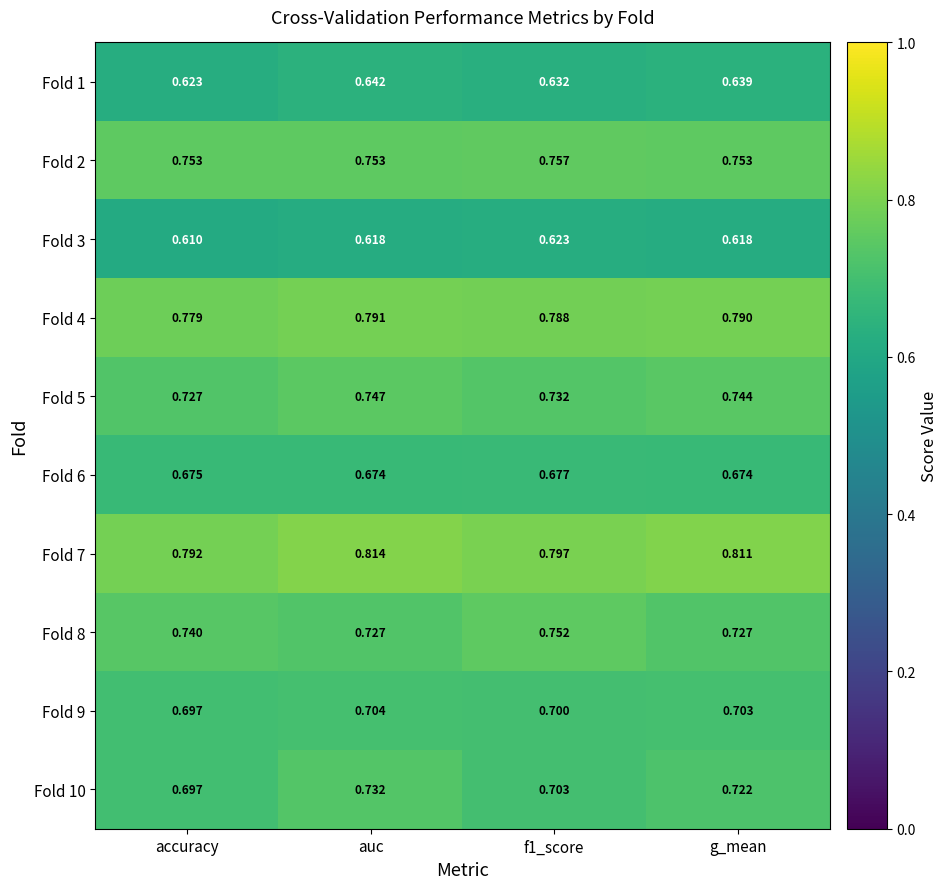

At which category is the sum across all series the highest?

auc